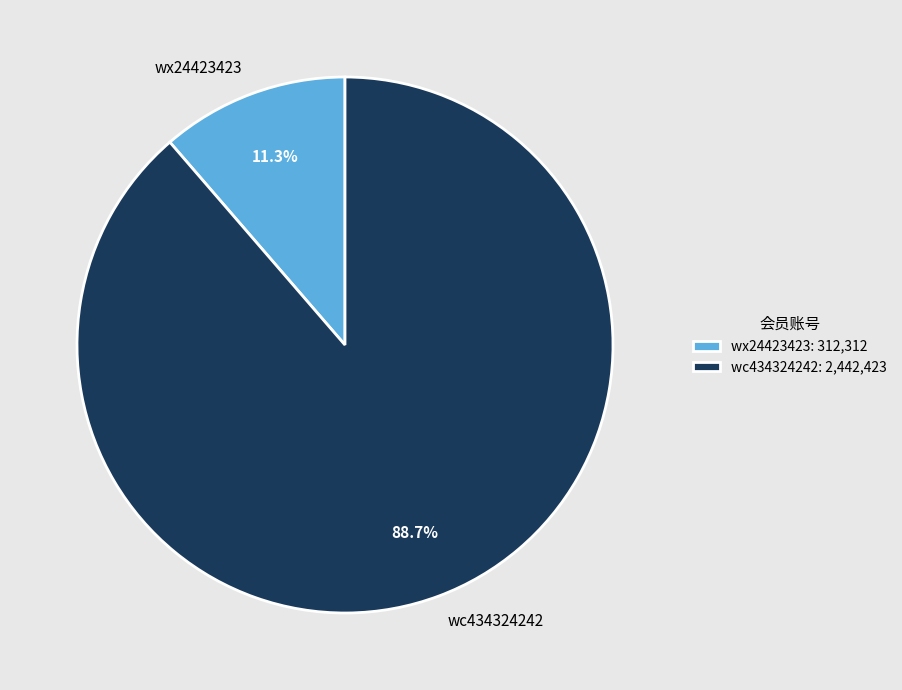

What percentage is the wc434324242 slice, to the nearest percent?

89%